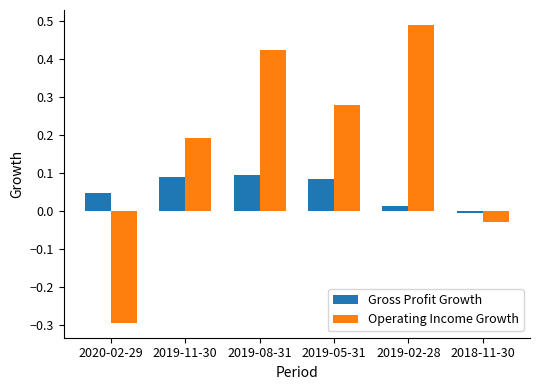

What is the label of the 3rd bar from the left?

2019-08-31